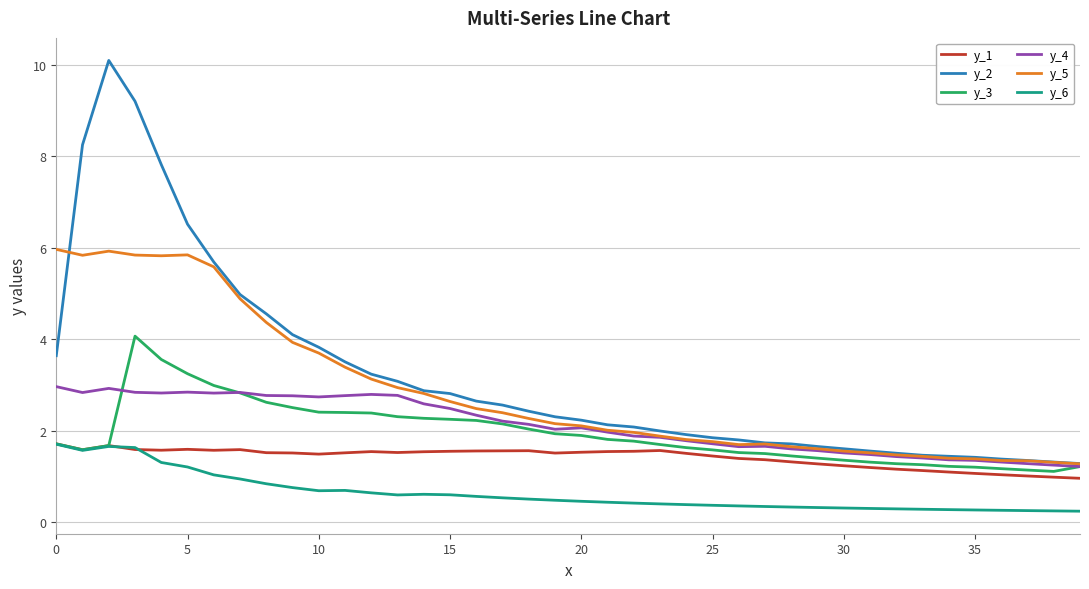

True or false: y_1 and y_2 cross at least once.

False